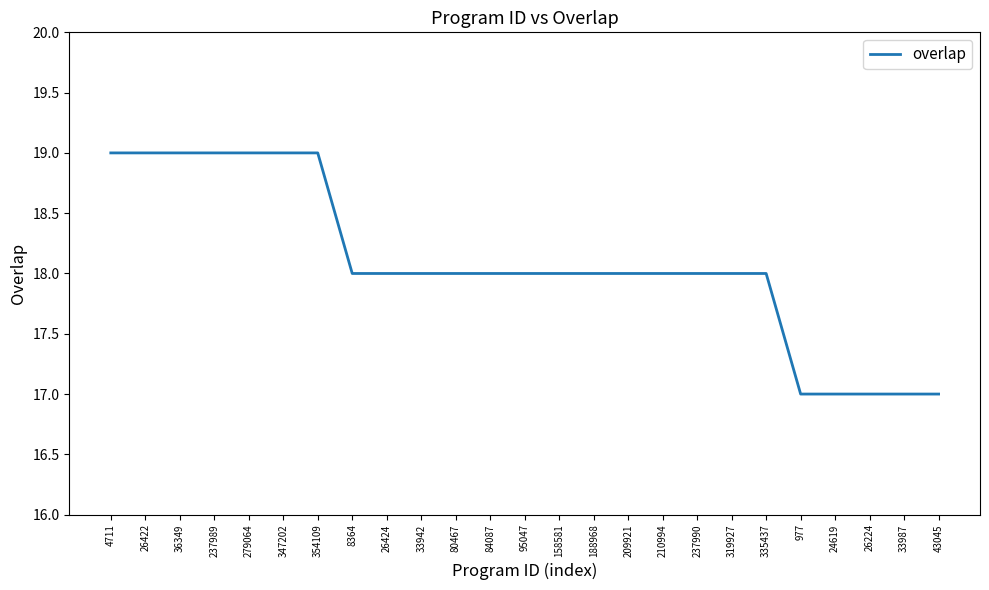

What position from the left is 26422?

2